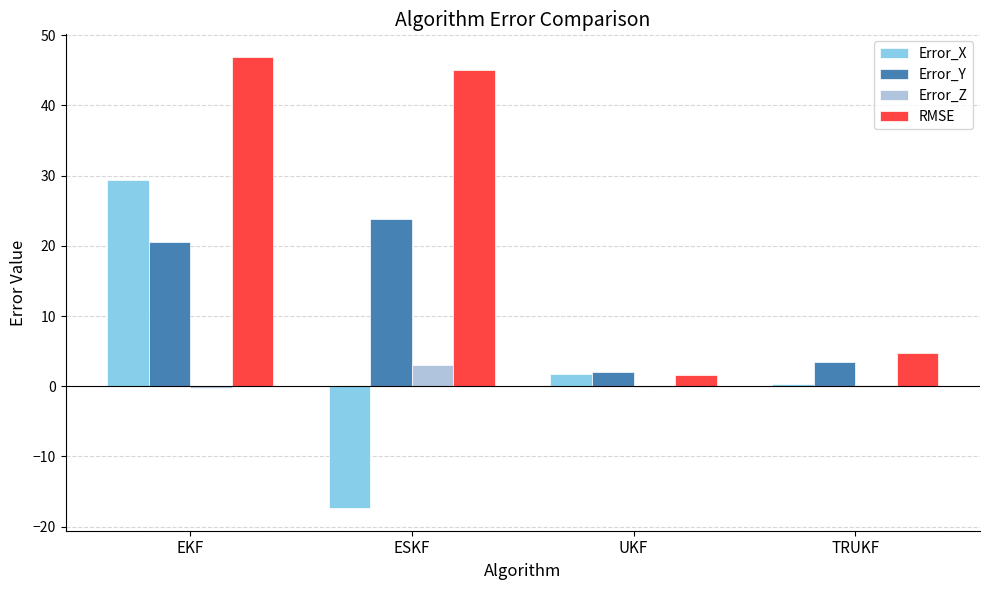

Between EKF and TRUKF, which series saw the biggest shift?

RMSE